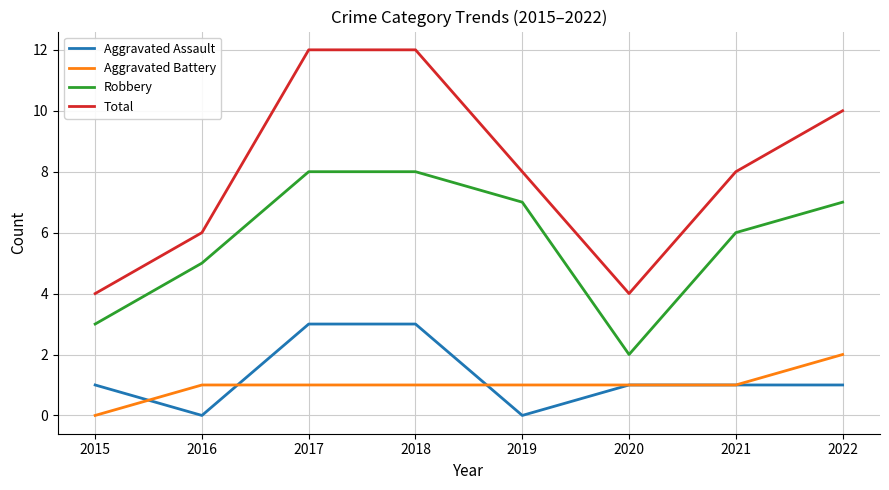

Is the value of Aggravated Assault at 2020 greater than the value of Total at 2015?

No